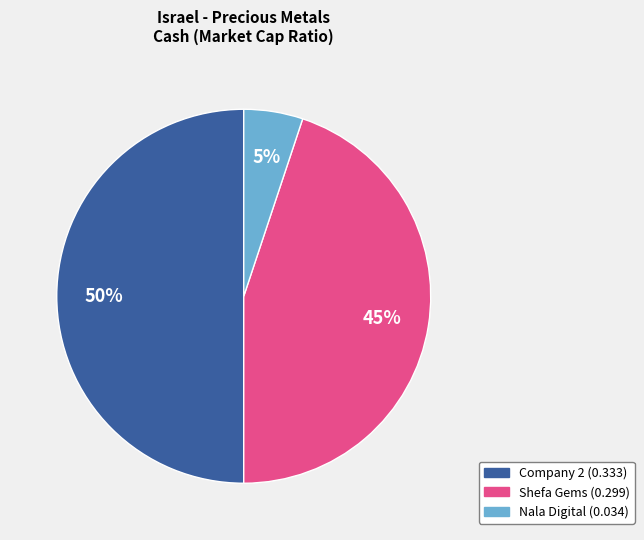

To the nearest percent, what is the difference between the largest and smallest slice percentages?

45%